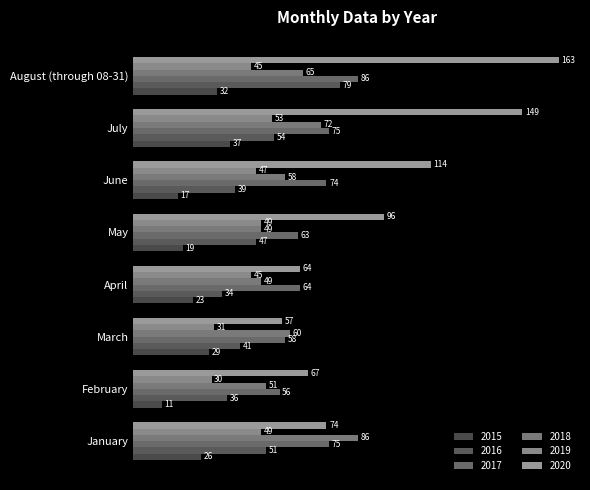

What is the difference between the highest and lowest values at January?

60